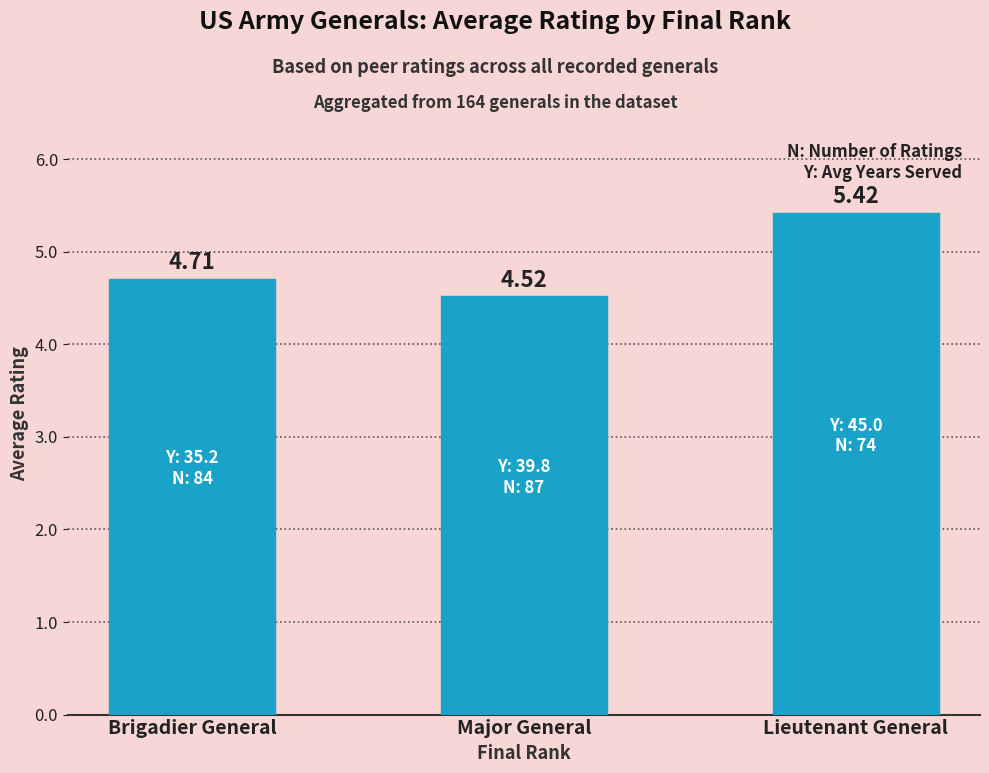

What is the difference between the maximum and minimum values?

0.9